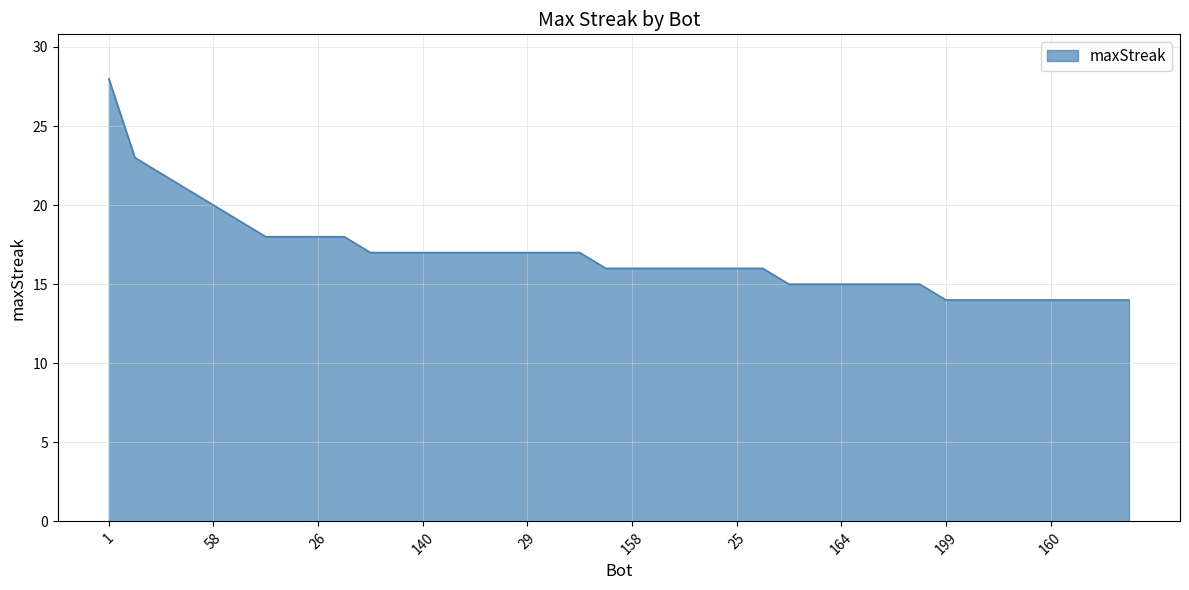

What is the smallest value displayed?

14